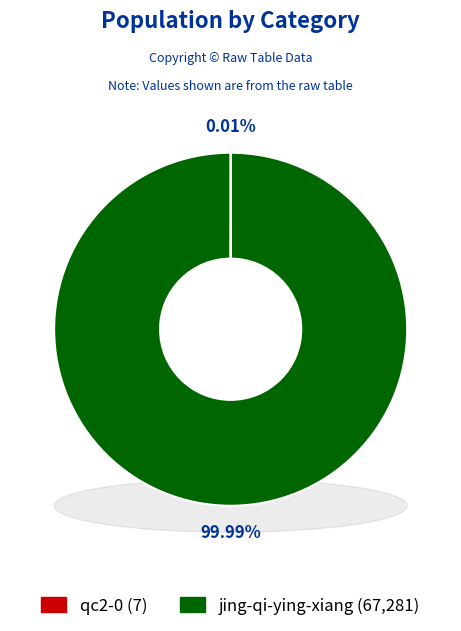

How many segments does this pie chart have?

2